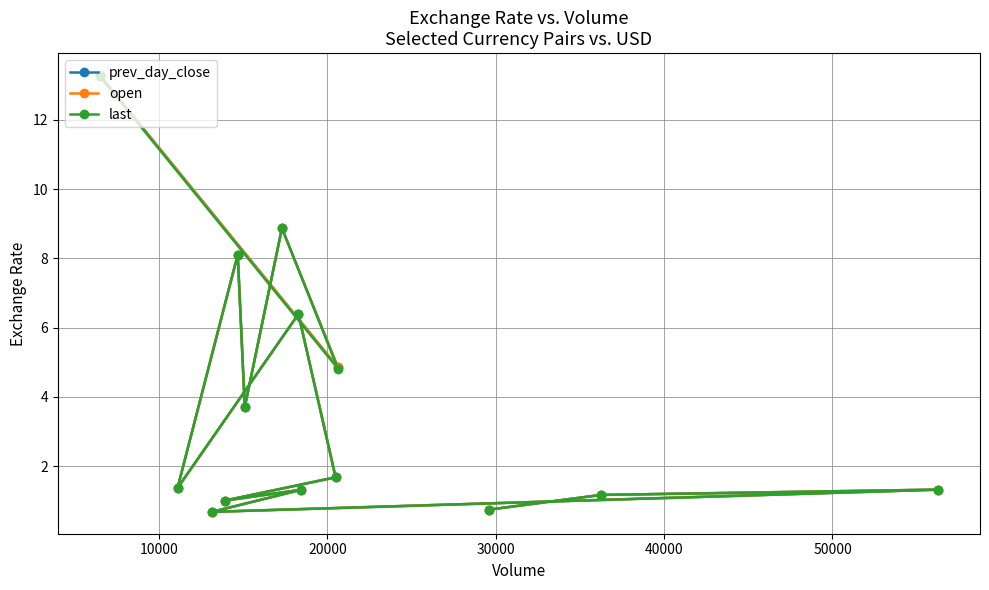

How many data points in last are above 1?

12